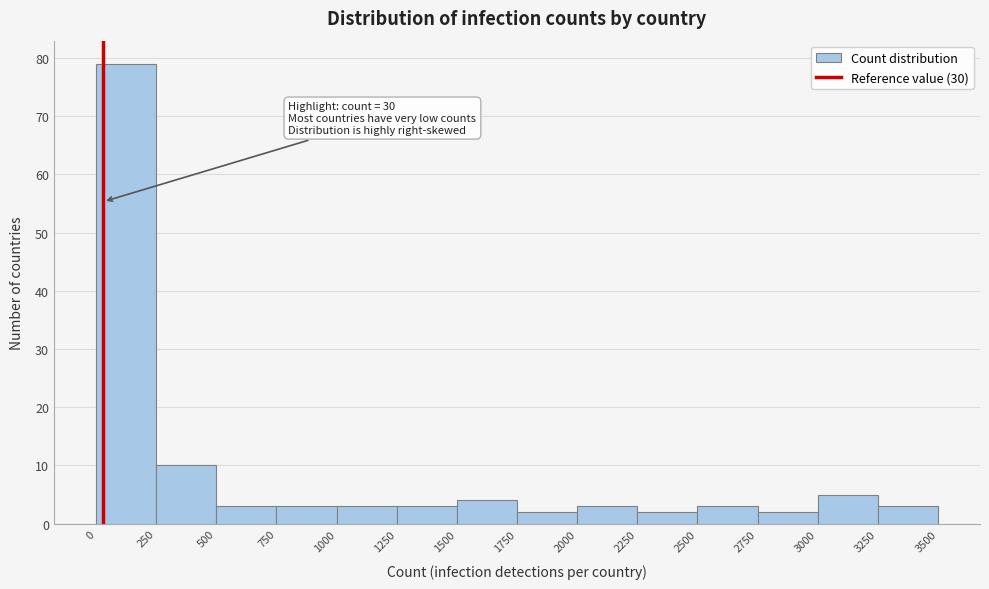

Which range on the x-axis has the tallest bar?

0 to 250